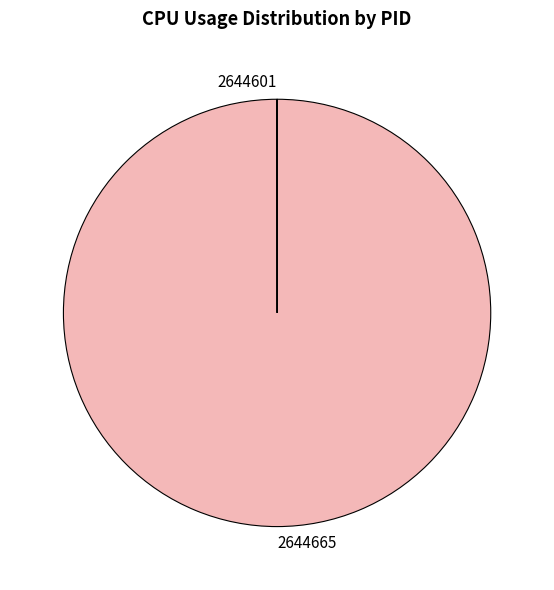

What is the majority slice?

2644665